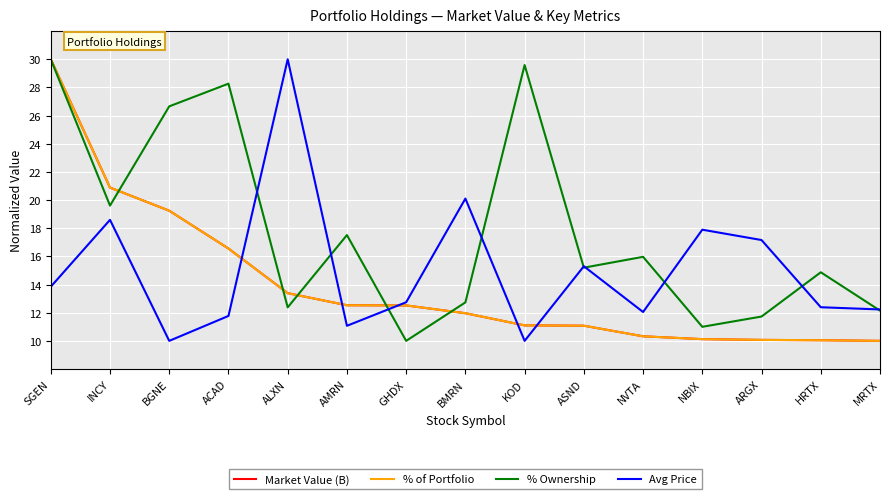

Is the value of % of Portfolio at BMRN greater than the value of Avg Price at ALXN?

No